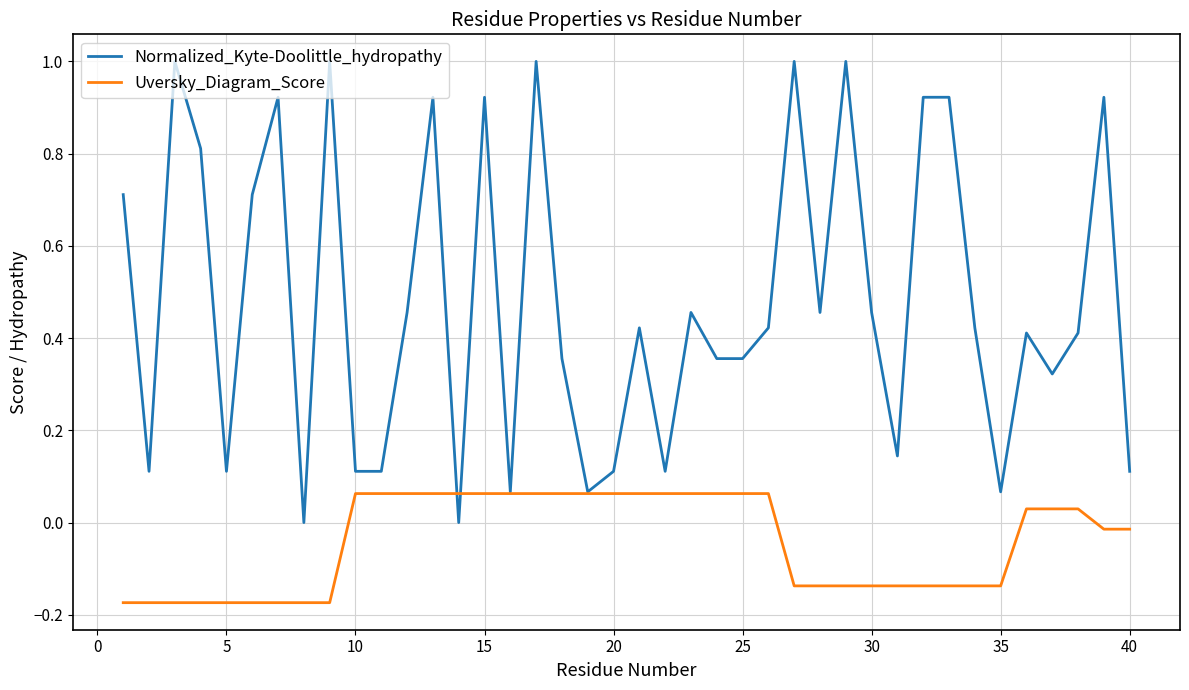

List the series in order of their peak value, lowest first.

Uversky_Diagram_Score, Normalized_Kyte-Doolittle_hydropathy